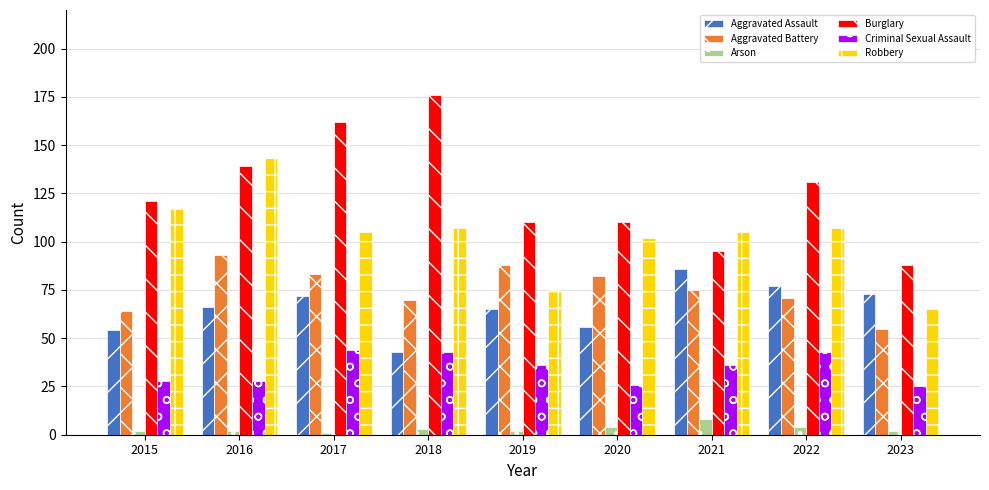

What is the minimum value for Aggravated Battery?

55